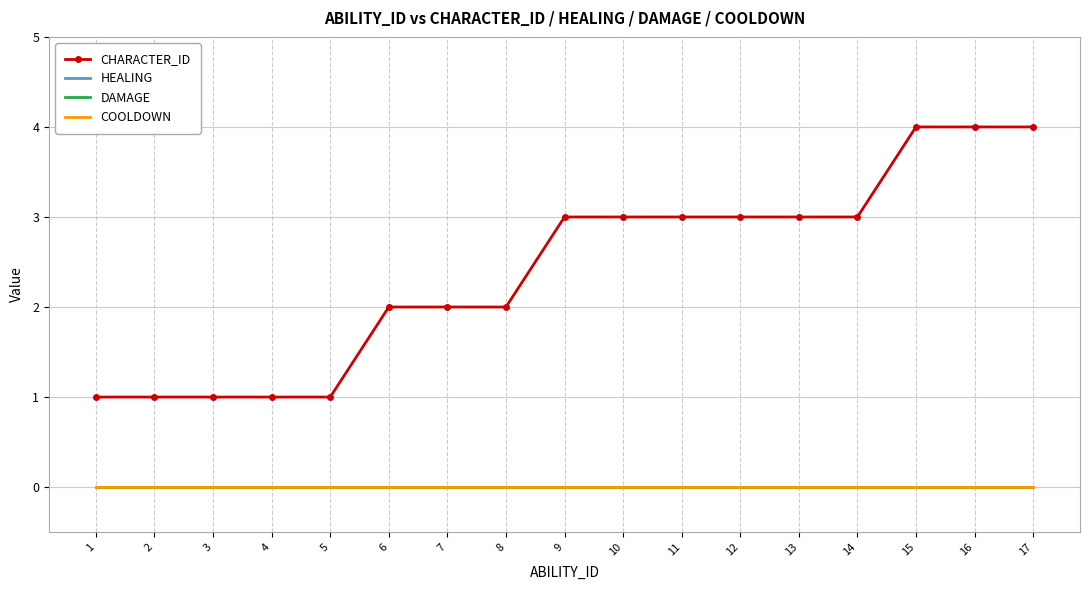

Does the chart have visible grid lines?

Yes